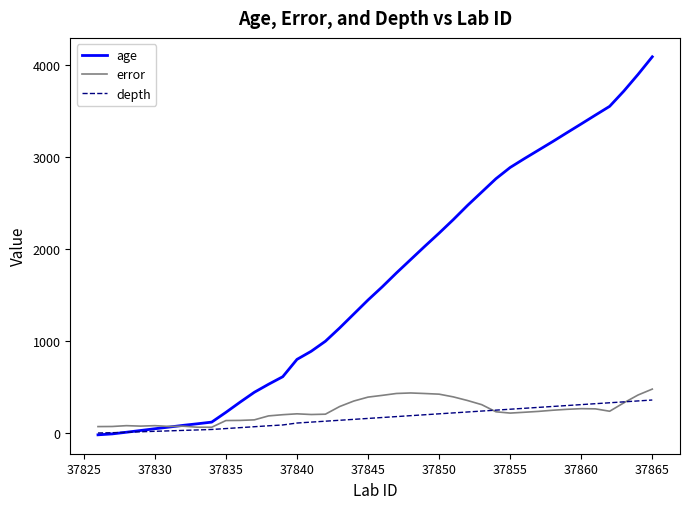

Which series has the largest total across all categories?

age